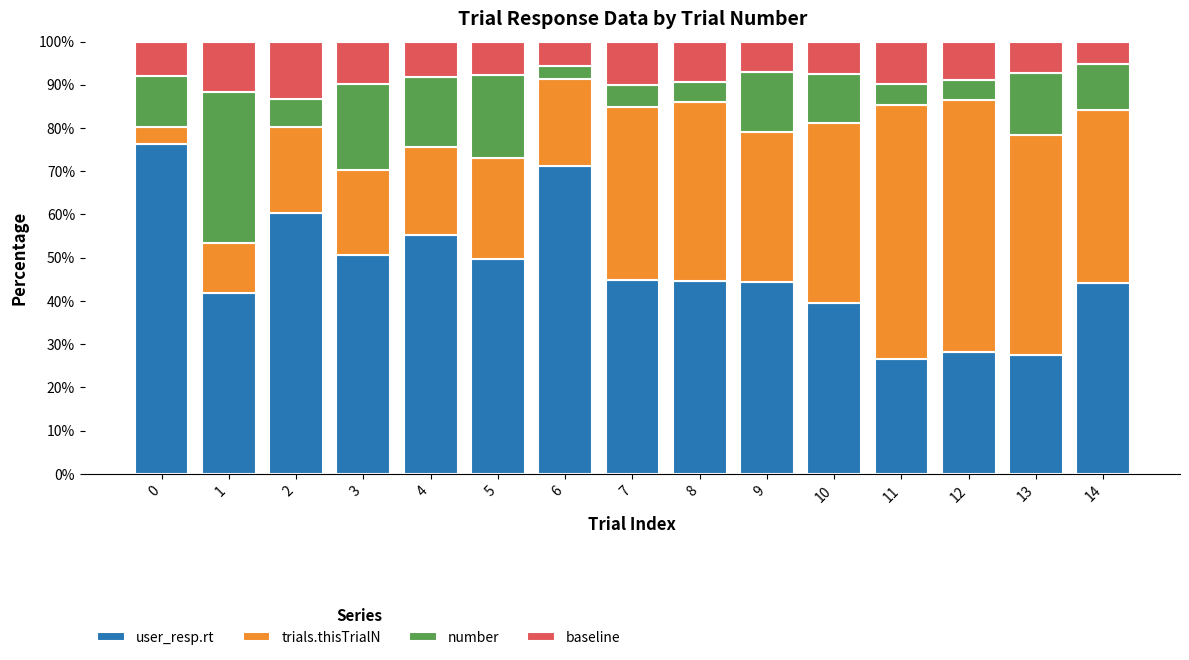

What is the minimum value for user_resp.rt?

26.7